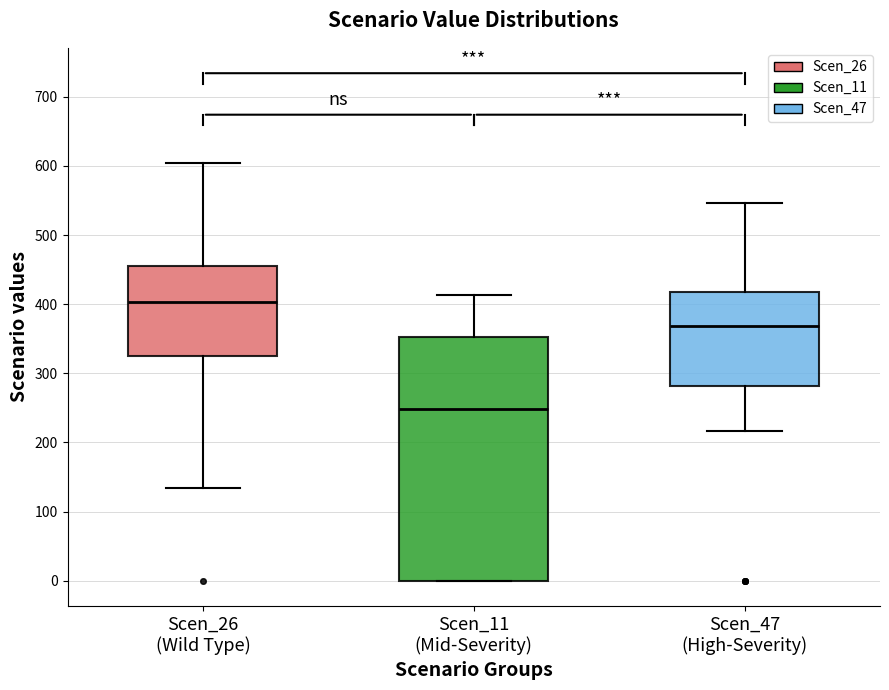

Which box's median line is the highest?

Scen_26 (Wild Type)